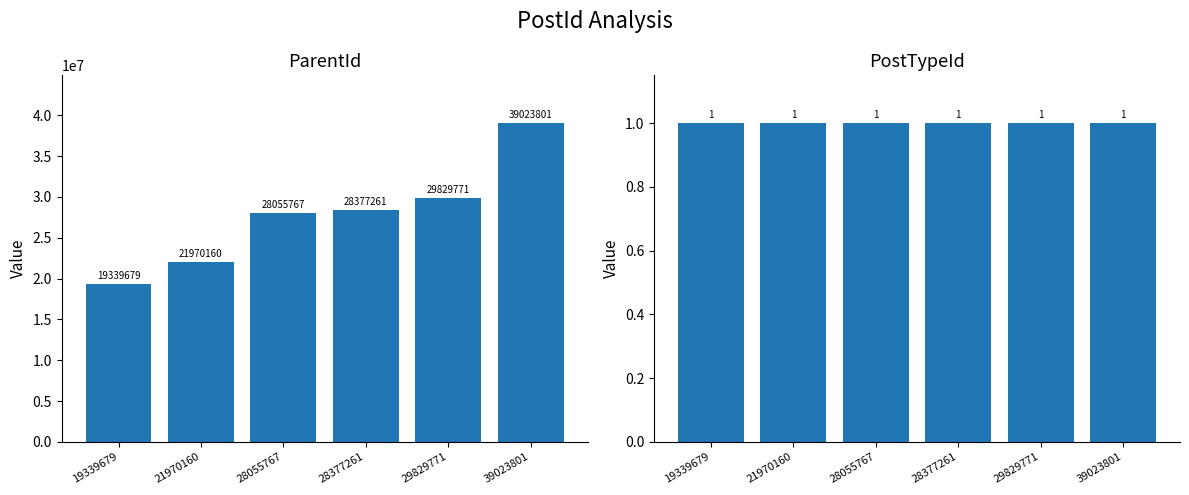

Between 21970160 and 28377261, which series saw the biggest shift?

ParentId